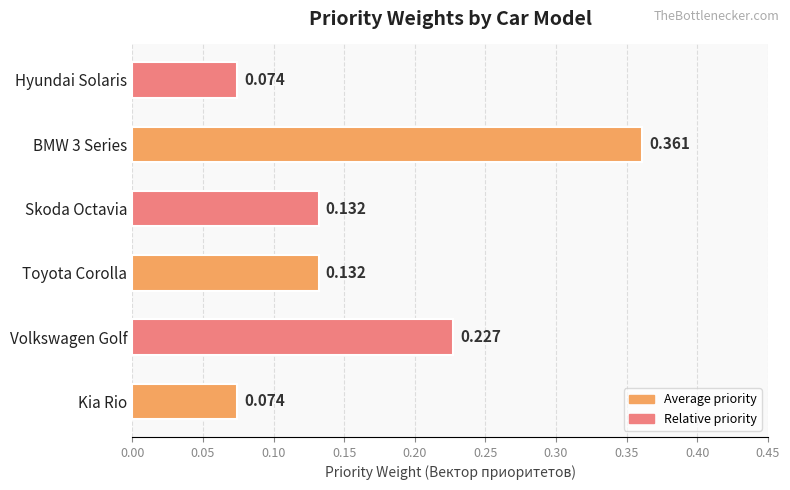

What is the difference between the maximum and minimum values?

0.3